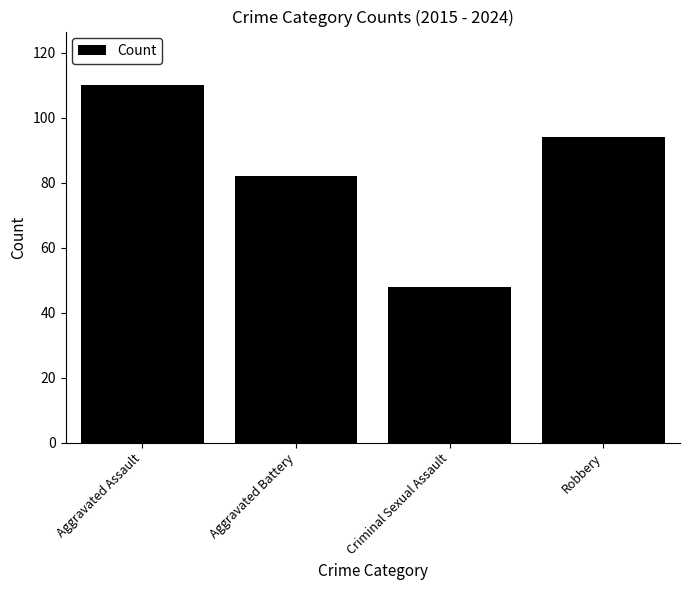

What is the greatest value displayed?

110